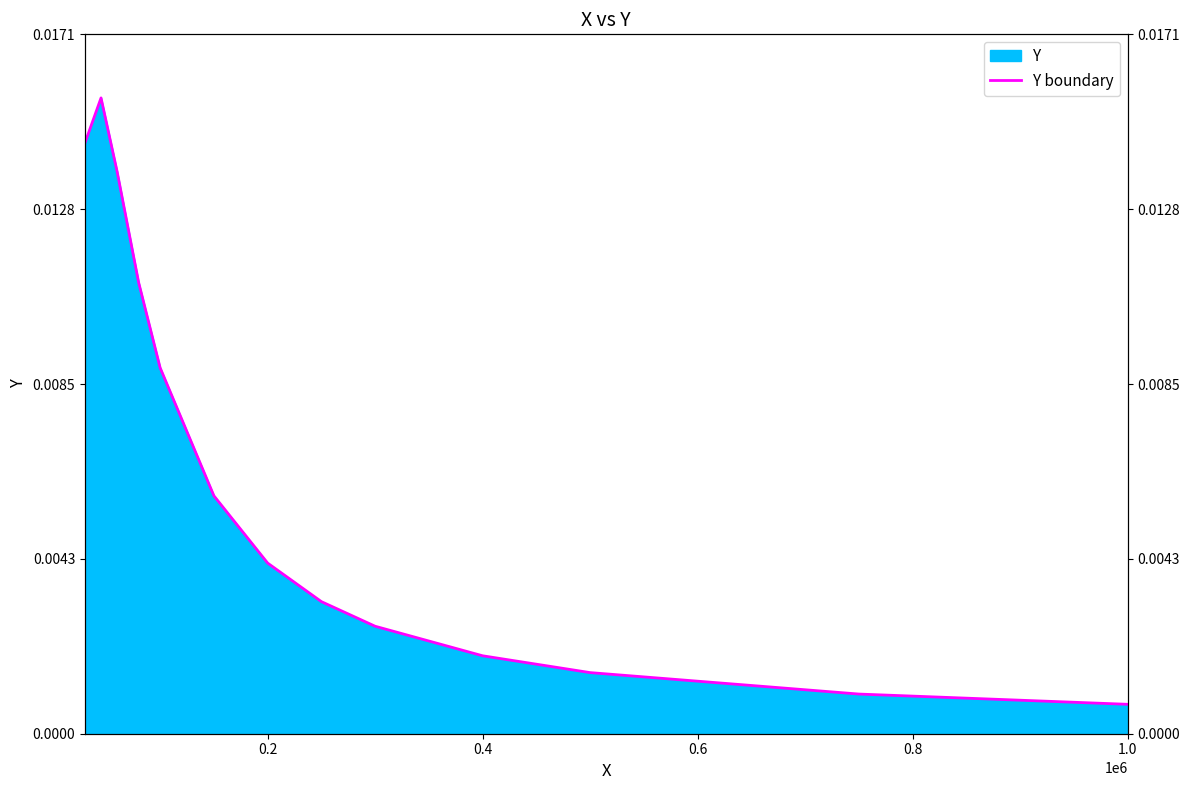

True or false: the data shows 0.0 at 1.0.

False